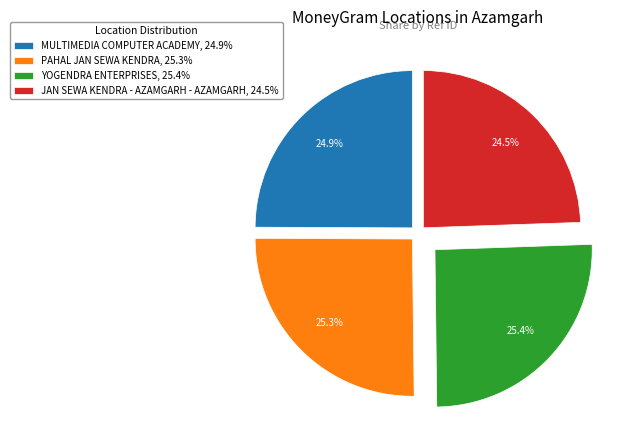

What is the ratio of the value at MULTIMEDIA COMPUTER ACADEMY to the value at JAN SEWA KENDRA - AZAMGARH - AZAMGARH?

1.0